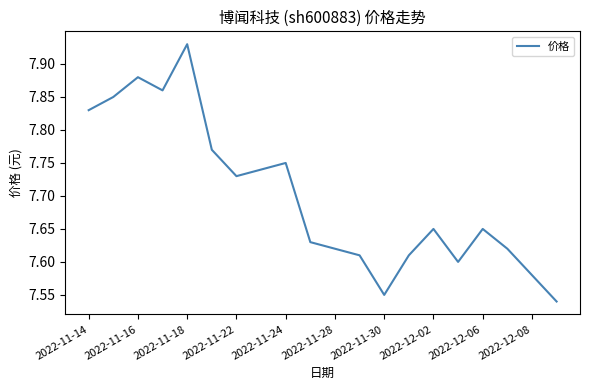

What is the difference between the maximum and minimum values?

0.4